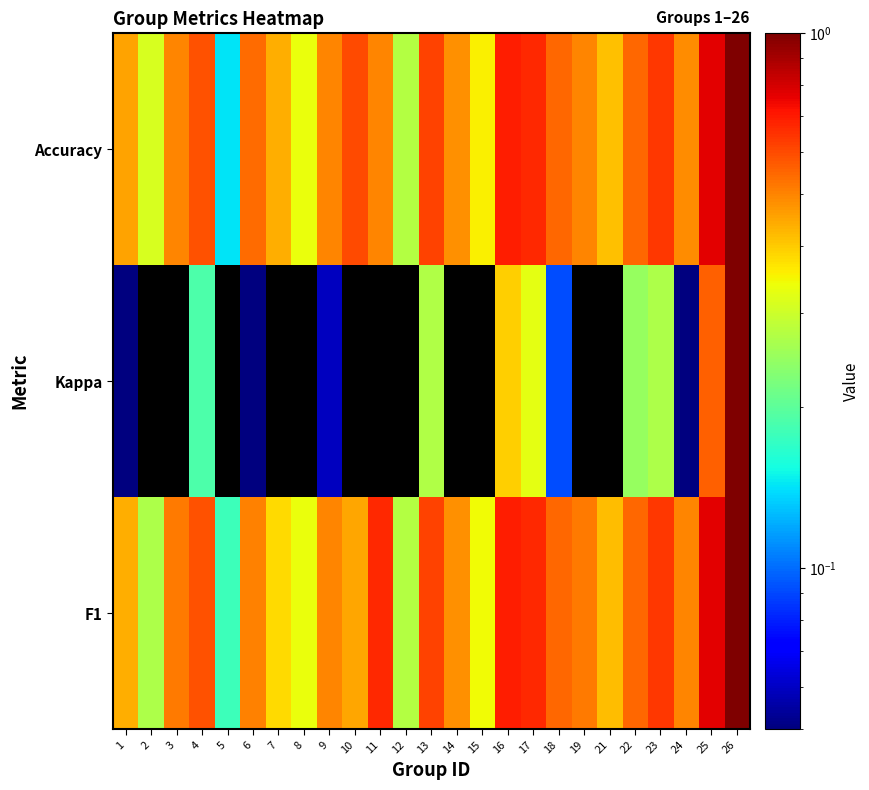

At how many categories does at least one series exceed 0?

25